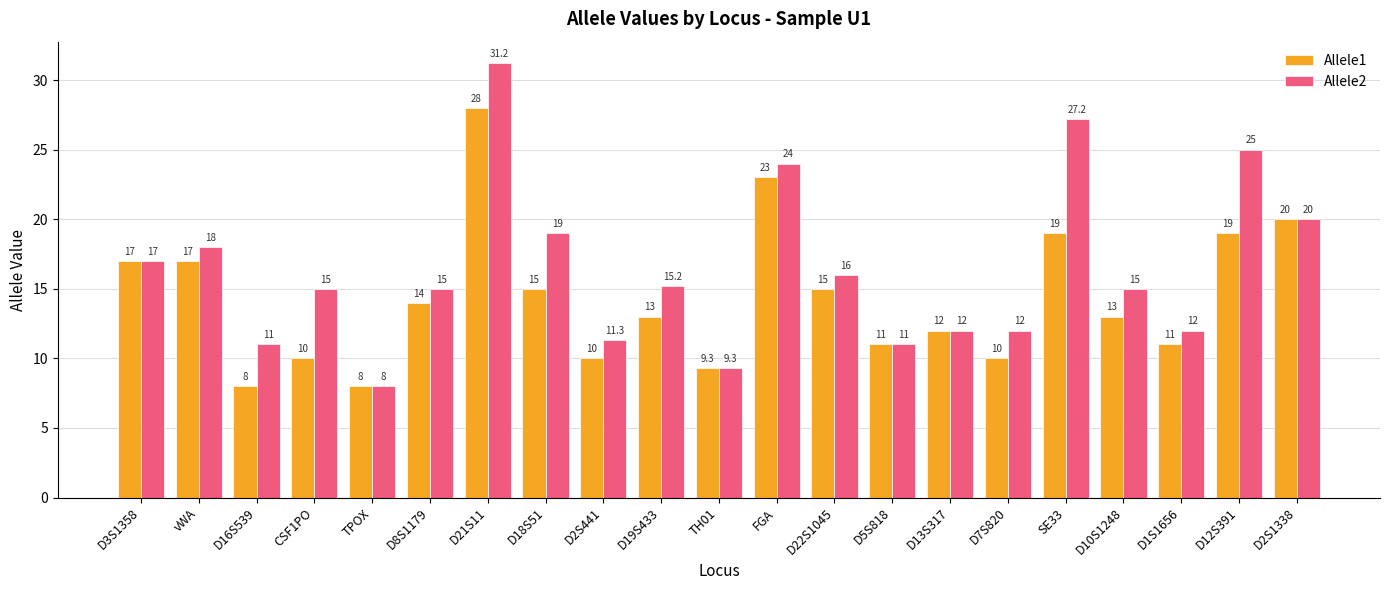

Reading left to right, list all the values displayed in this chart.

Allele1: D3S1358=17.0	vWA=17.0	D16S539=8.0	CSF1PO=10.0	TPOX=8.0	D8S1179=14.0	D21S11=28.0	D18S51=15.0	D2S441=10.0	D19S433=13.0	TH01=9.3	FGA=23.0	D22S1045=15.0	D5S818=11.0	D13S317=12.0	D7S820=10.0	SE33=19.0	D10S1248=13.0	D1S1656=11.0	D12S391=19.0	D2S1338=20.0
Allele2: D3S1358=17.0	vWA=18.0	D16S539=11.0	CSF1PO=15.0	TPOX=8.0	D8S1179=15.0	D21S11=31.2	D18S51=19.0	D2S441=11.3	D19S433=15.2	TH01=9.3	FGA=24.0	D22S1045=16.0	D5S818=11.0	D13S317=12.0	D7S820=12.0	SE33=27.2	D10S1248=15.0	D1S1656=12.0	D12S391=25.0	D2S1338=20.0